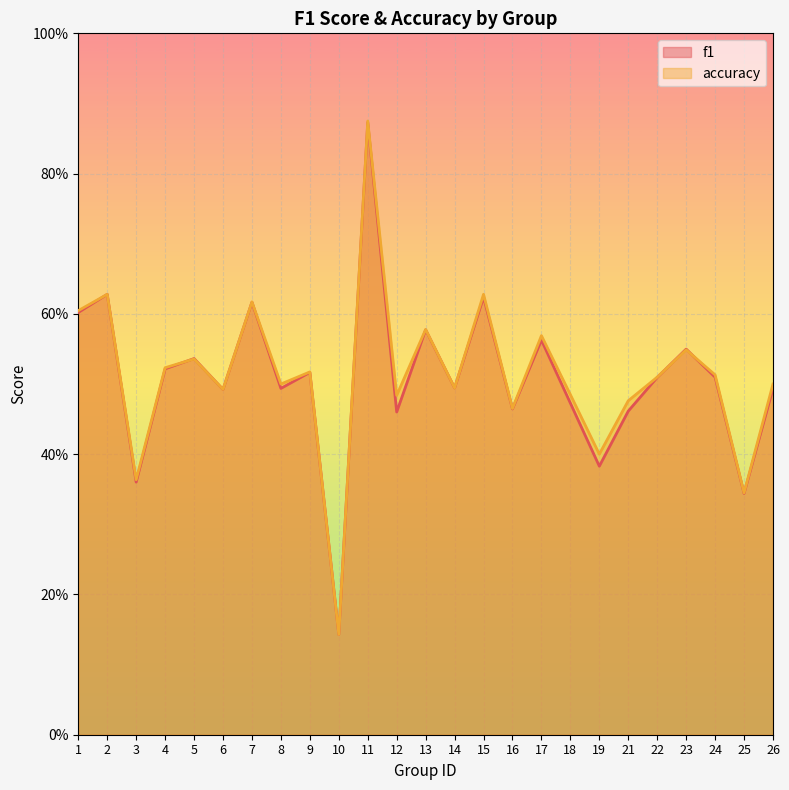

In f1, how many points are lower than both neighbors (excluding endpoints)?

9